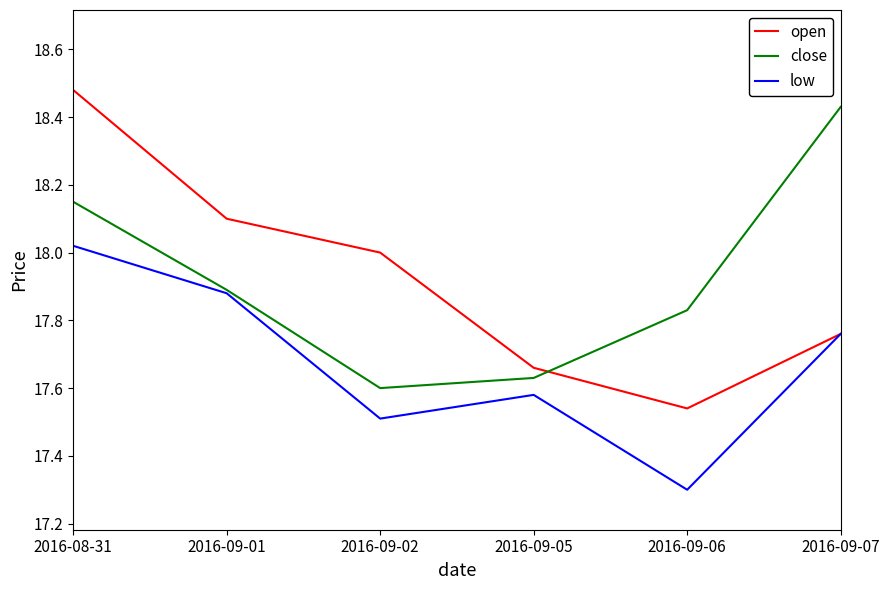

At how many categories does at least one series exceed 17?

6